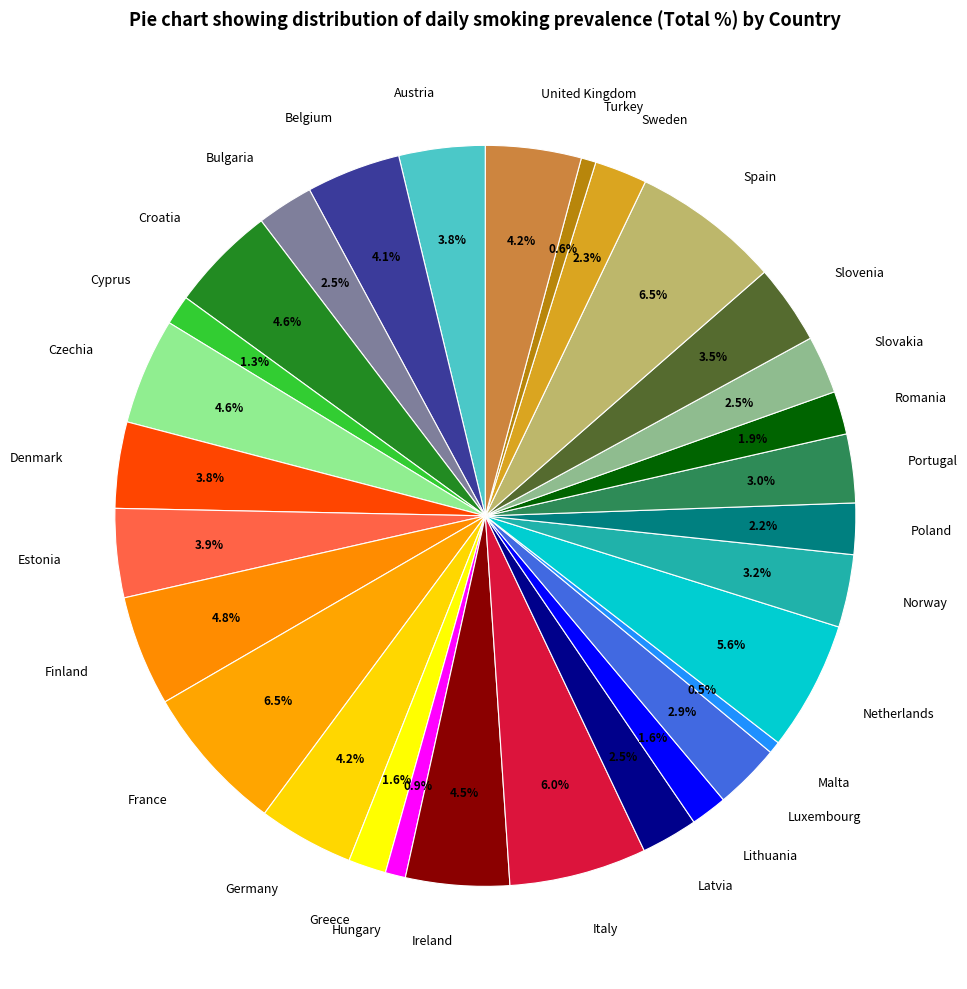

How many slices are in this pie chart?

30